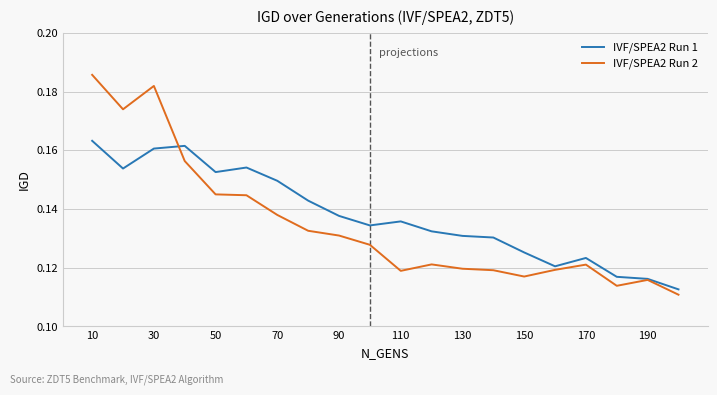

Rank the series by their maximum value, from highest to lowest.

IVF/SPEA2 Run 2, IVF/SPEA2 Run 1